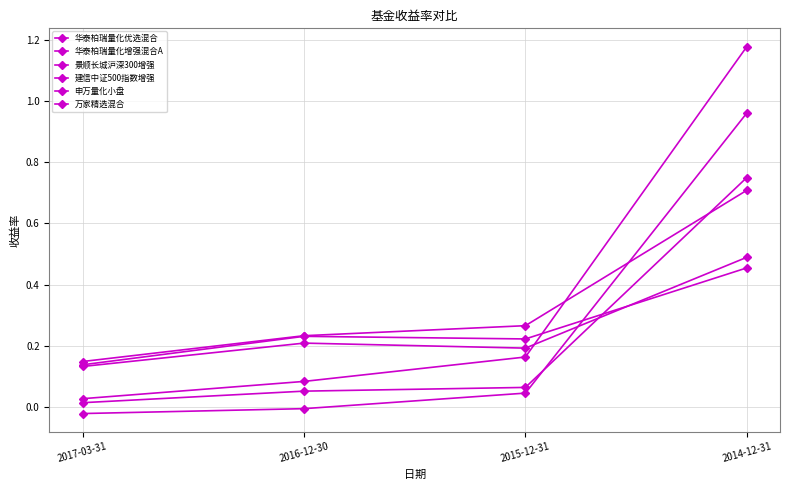

The 华泰柏瑞量化增强混合A series shows 0.2 at 2015-12-31. True or false?

True